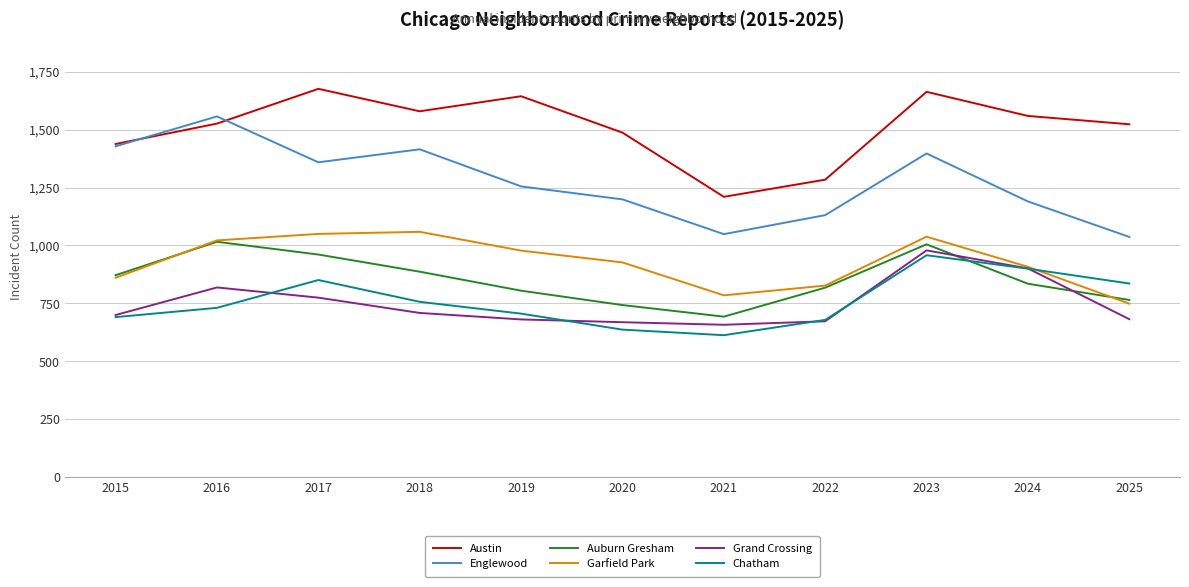

Where does the Englewood series first go above 1255?

2015